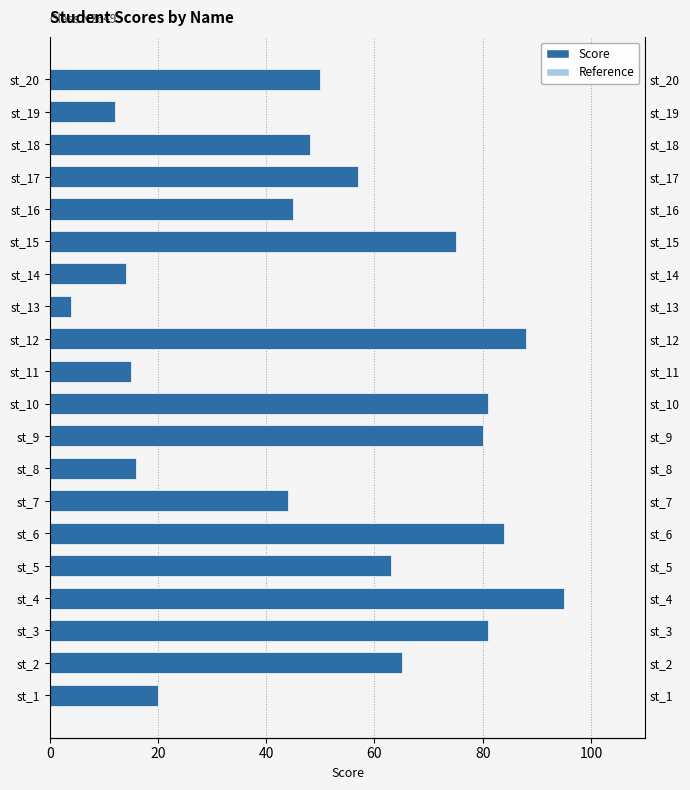

Read the value at st_14, to the nearest 5.

15